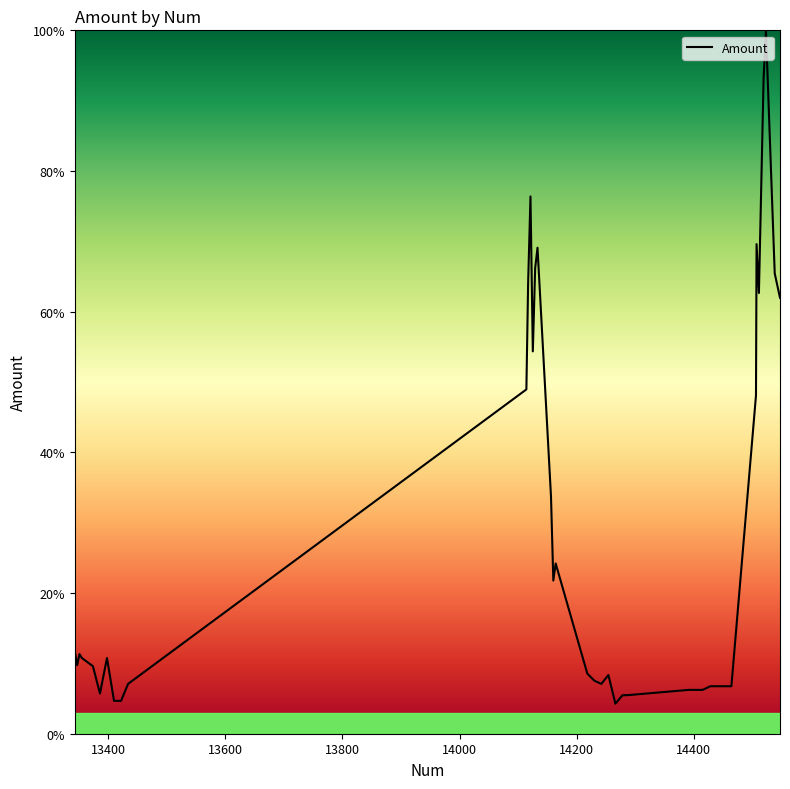

What is the minimum value shown in the chart?

4.3